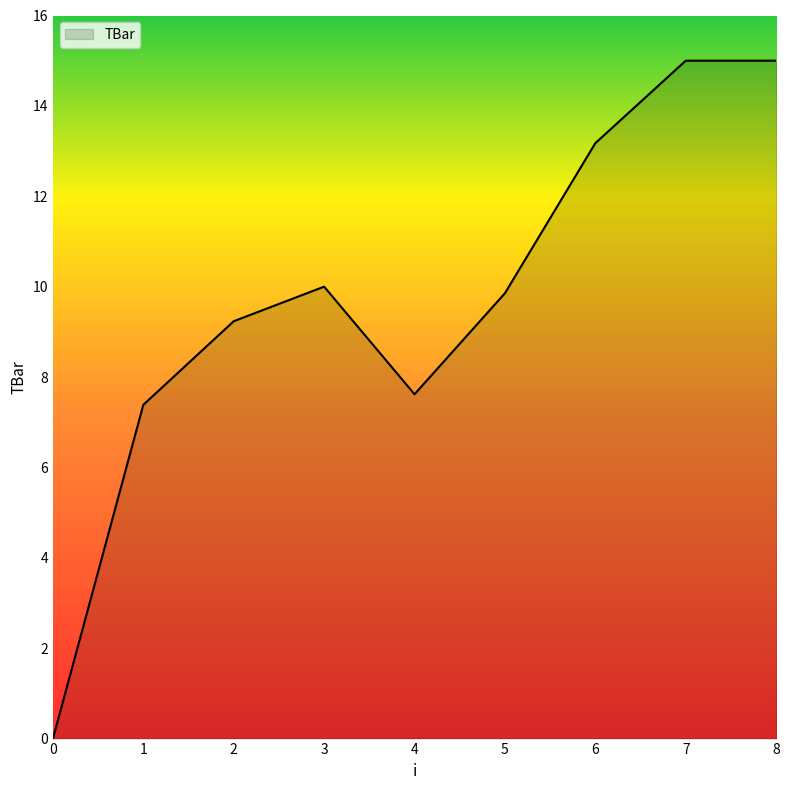

Does the chart have visible grid lines?

No